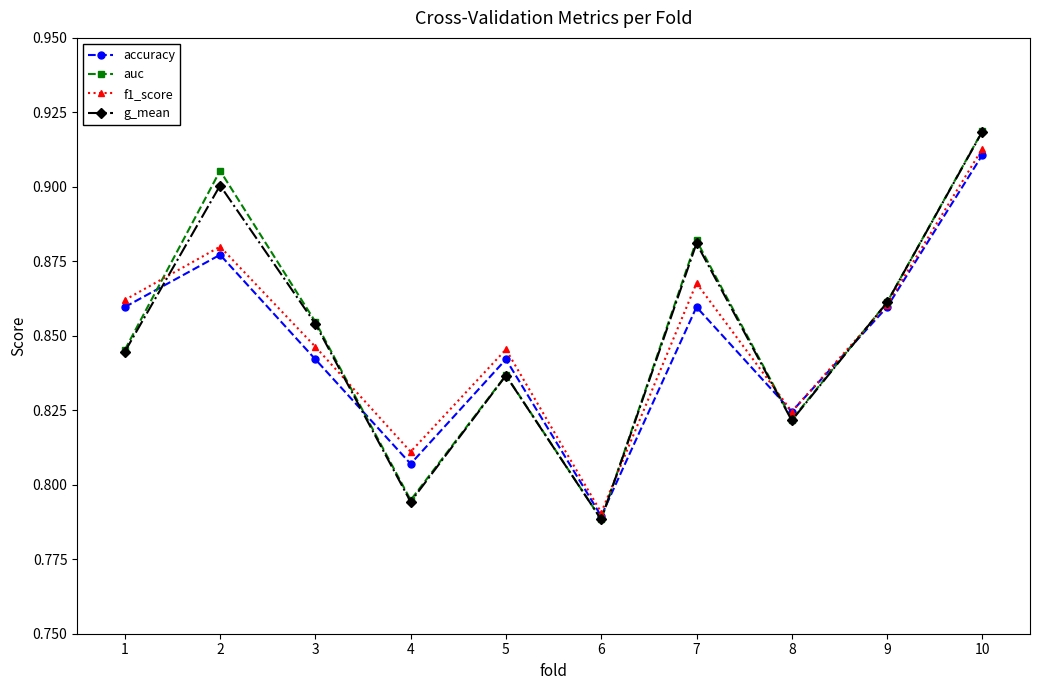

True or false: accuracy has more than 1 points higher than both neighbors.

True